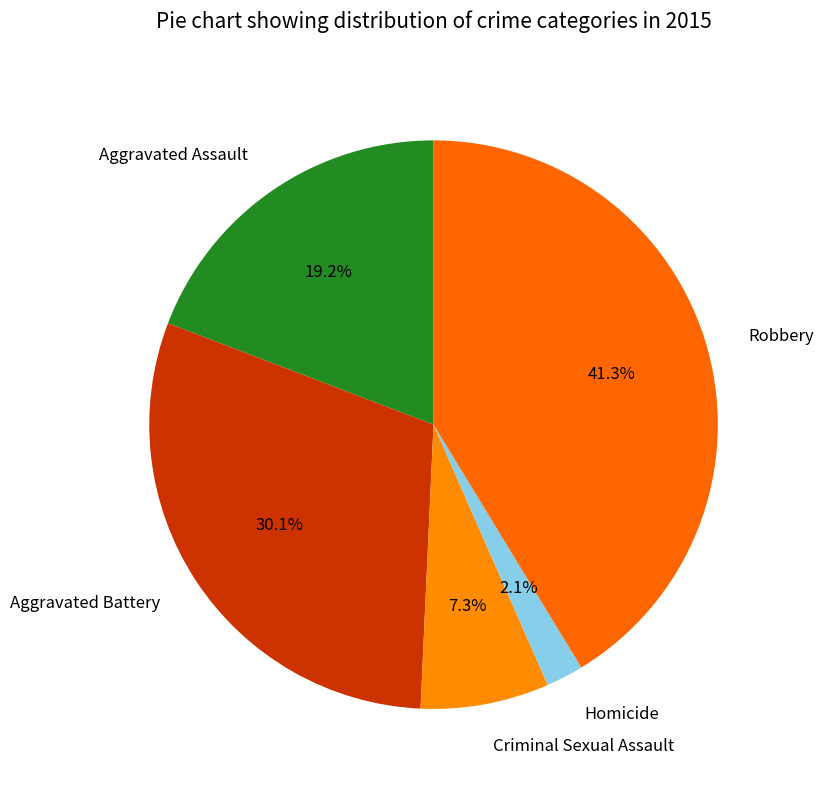

Is there a majority slice in this chart?

No